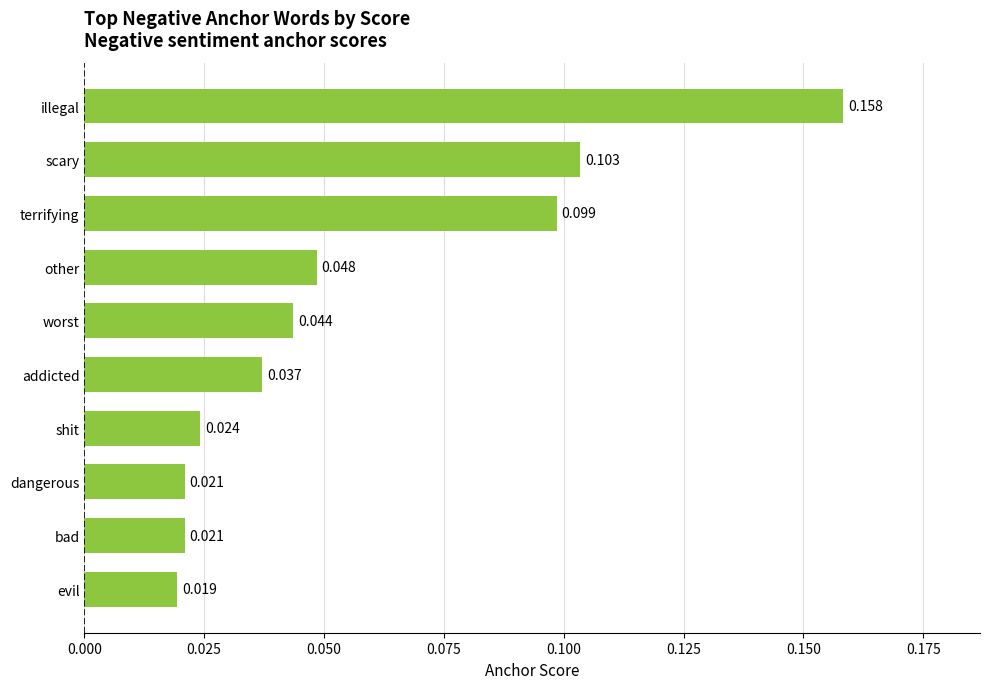

What is the label of the 7th bar from the bottom?

other